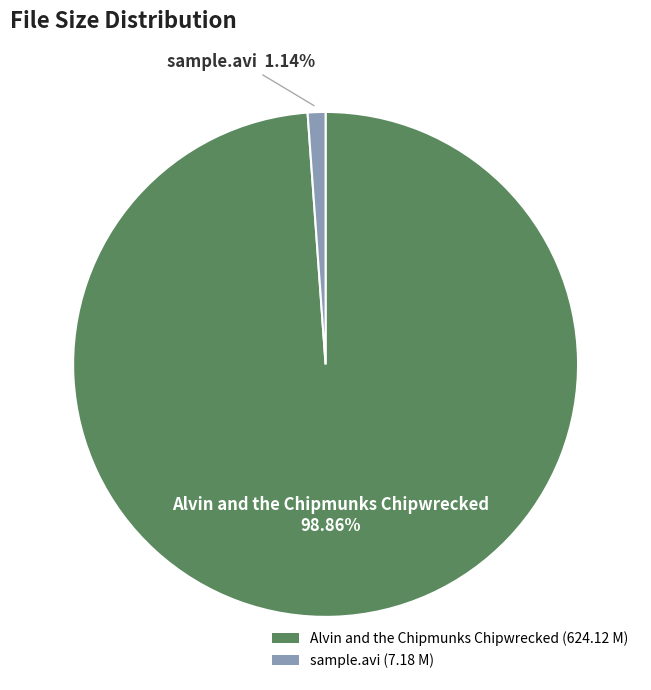

To the nearest percent, what is the difference between the largest and smallest slice percentages?

98%